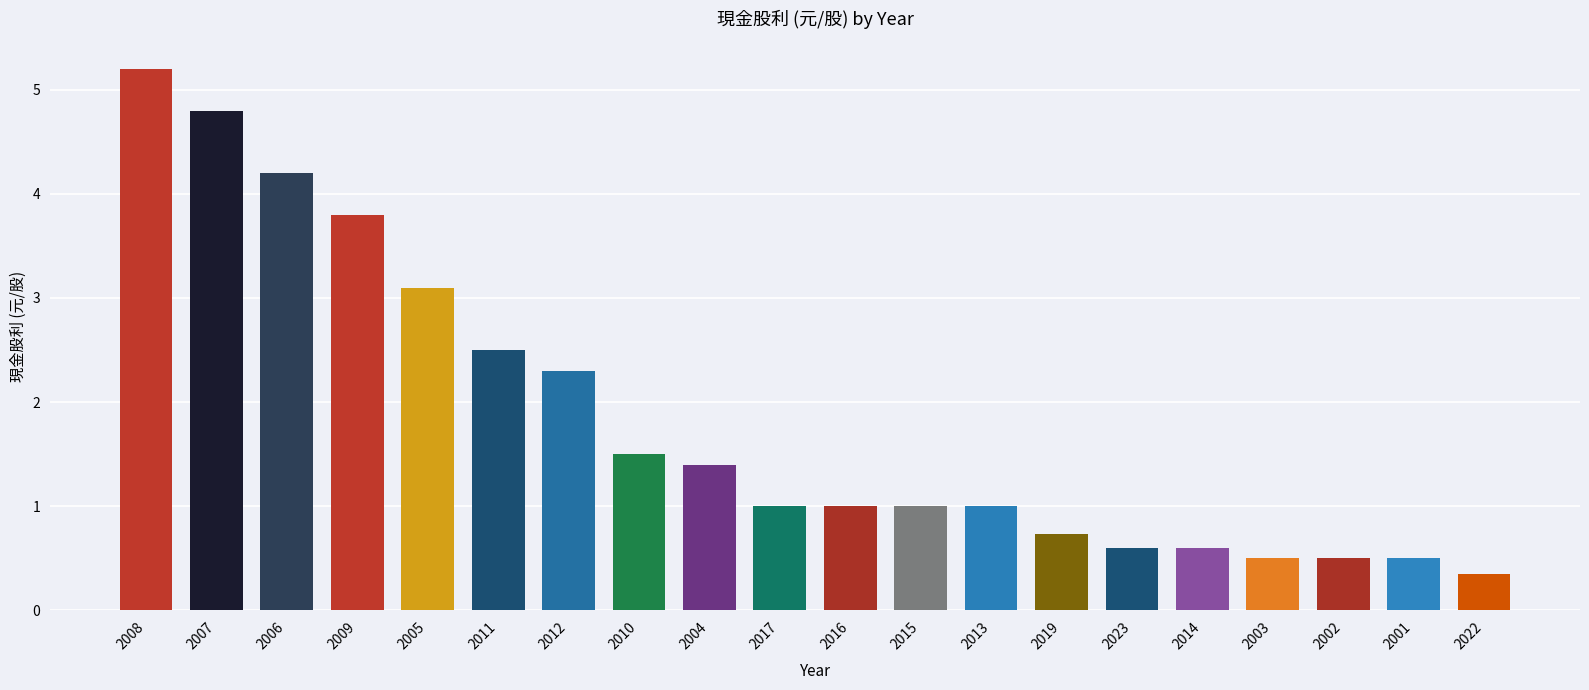

True or false: the data shows 3.6 at 2011.

False